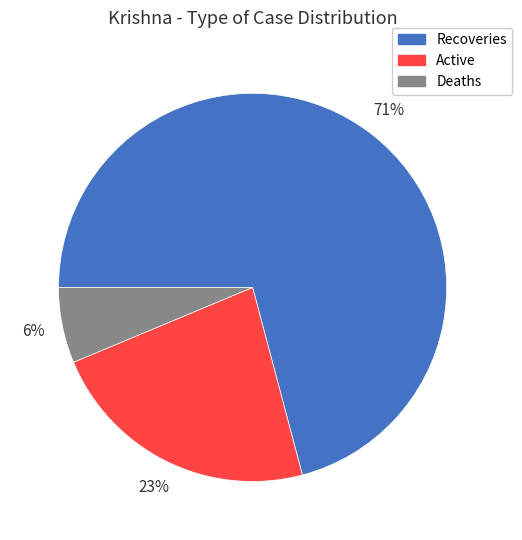

True or false: Recoveries accounts for 58% of the total.

False